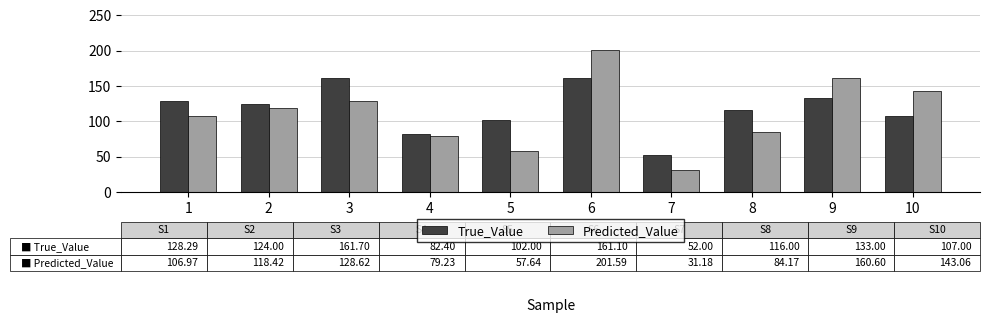

At which category is the sum across all series the highest?

6